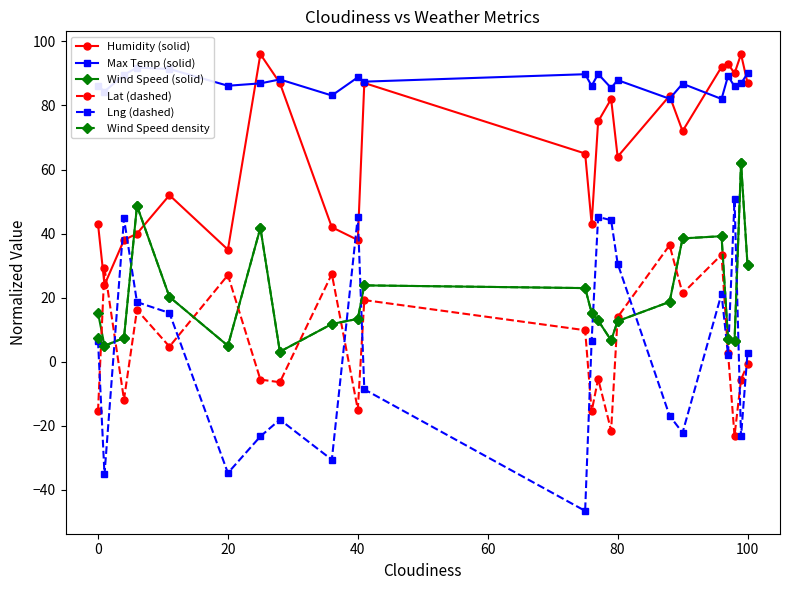

Reading left to right, extract all data points from this chart.

Humidity (solid): 43.0	24.0	38.0	40.0	52.0	35.0	96.0	87.0	42.0	38.0	87.0	65.0	43.0	75.0	82.0	64.0	83.0	72.0	92.0	93.0	90.0	96.0	87.0
Max Temp (solid): 86.1	84.3	89.6	91.8	91.4	86.1	86.9	88.1	83.1	88.8	87.4	89.7	86.1	89.8	85.4	87.9	82.1	86.8	82.0	89.2	85.9	86.9	90.0
Wind Speed (solid): 15.2	5.0	7.5	48.7	20.2	5.0	41.8	3.1	11.8	13.4	23.8	23.0	15.2	12.9	6.7	12.7	18.7	38.5	39.2	7.1	6.4	62.1	30.2
Lat (dashed): -15.5	29.3	-11.8	16.2	4.7	27.1	-5.5	-6.4	27.4	-14.9	19.3	9.9	-15.5	-5.3	-21.4	13.9	36.4	21.3	33.4	2.7	-23.1	-5.5	-0.8
Lng (dashed): 6.6	-35.1	44.7	18.6	15.2	-34.7	-23.3	-18.0	-30.6	45.3	-8.6	-46.5	6.6	45.2	44.2	30.7	-16.8	-22.1	21.2	2.1	50.7	-23.3	2.8
Wind Speed density: 7.5	5.0	7.5	48.7	20.2	5.0	41.8	3.1	11.8	13.4	23.8	23.0	15.2	12.9	6.7	12.7	18.7	38.5	39.2	7.1	6.4	62.1	30.2